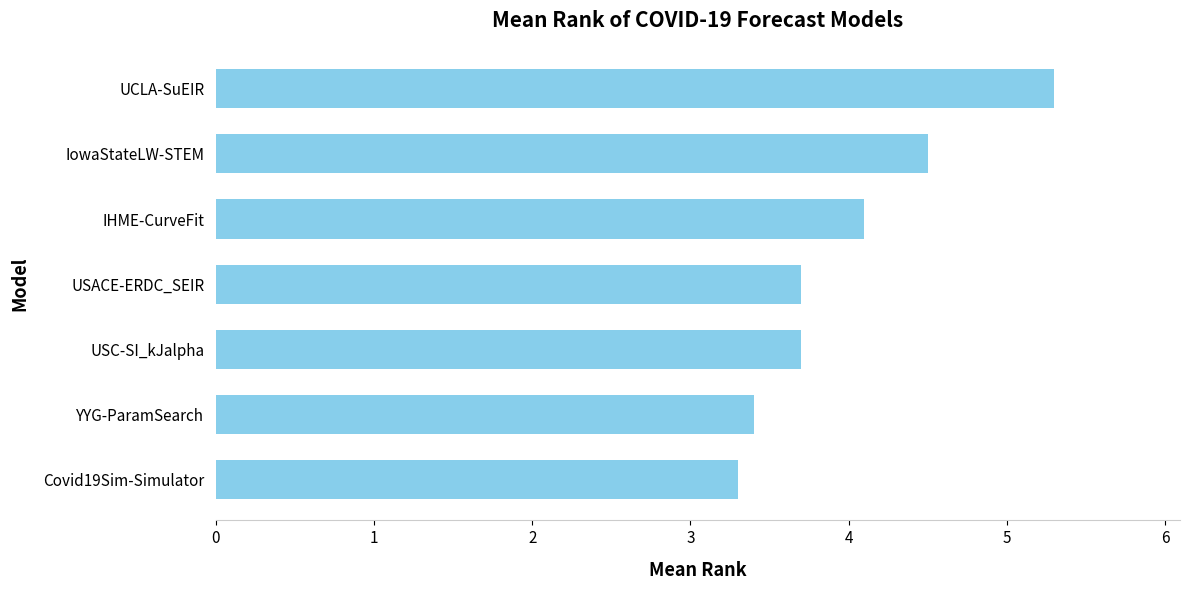

Reading bottom to top, list all the values displayed in this chart.

3.3	3.4	3.7	3.7	4.1	4.5	5.3